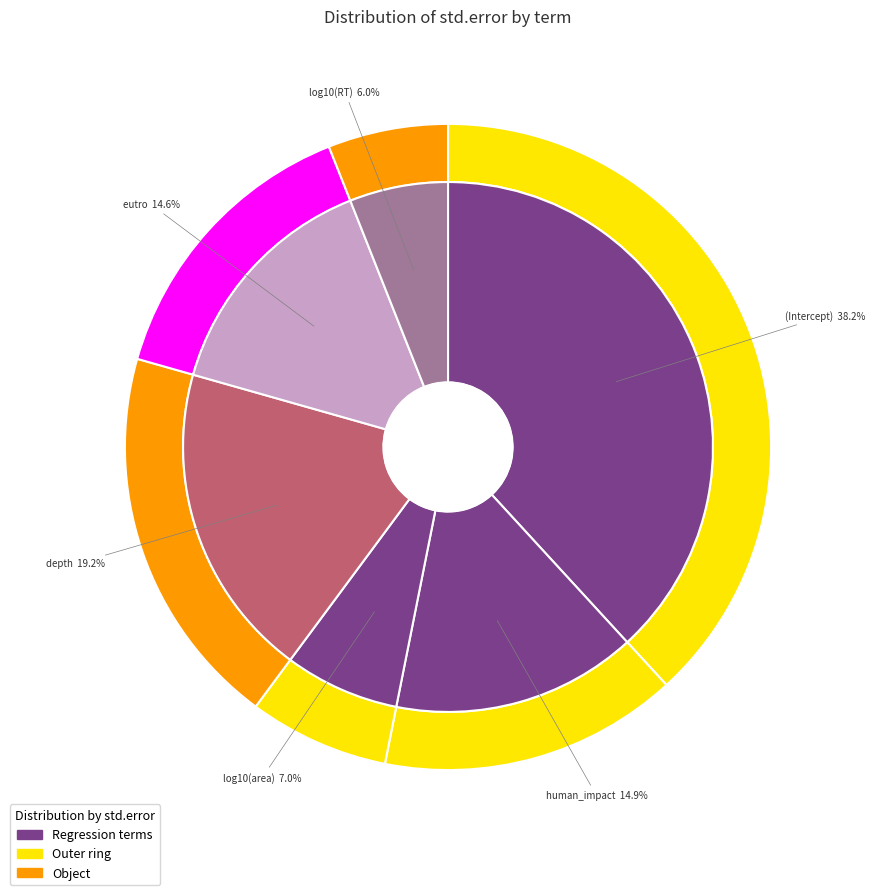

To the nearest percent, what portion does (Intercept) represent?

38%